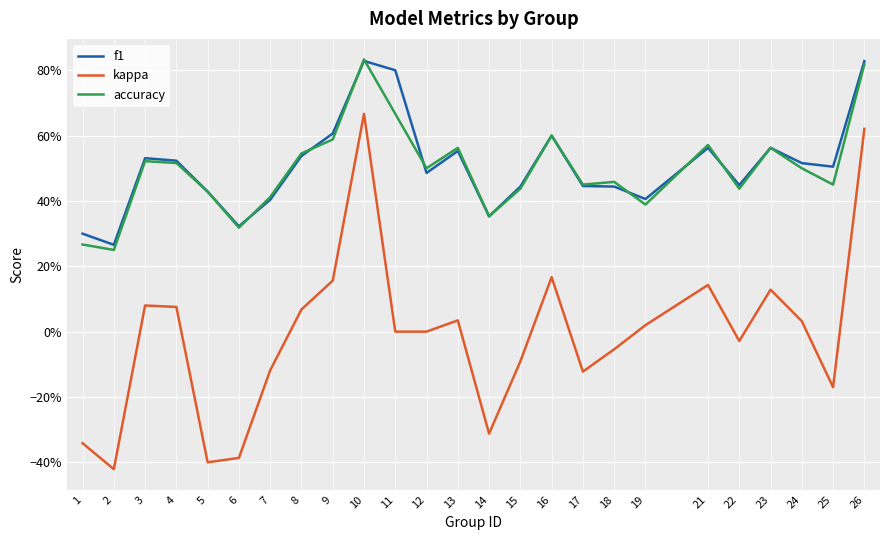

Which series has the largest range (max minus min)?

kappa